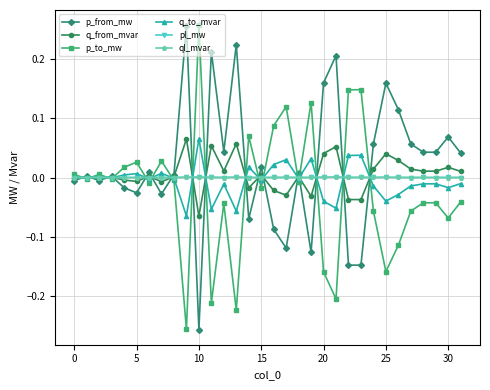

True or false: q_from_mvar has more than 0 points higher than both neighbors.

True